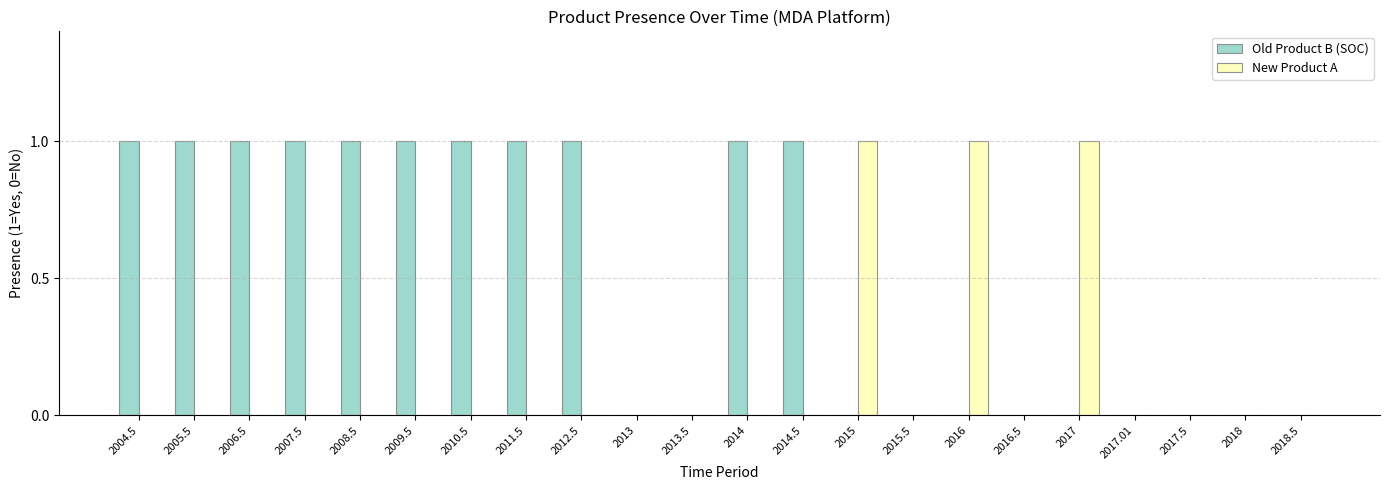

What is the sum of all Old Product B (SOC) values?

11